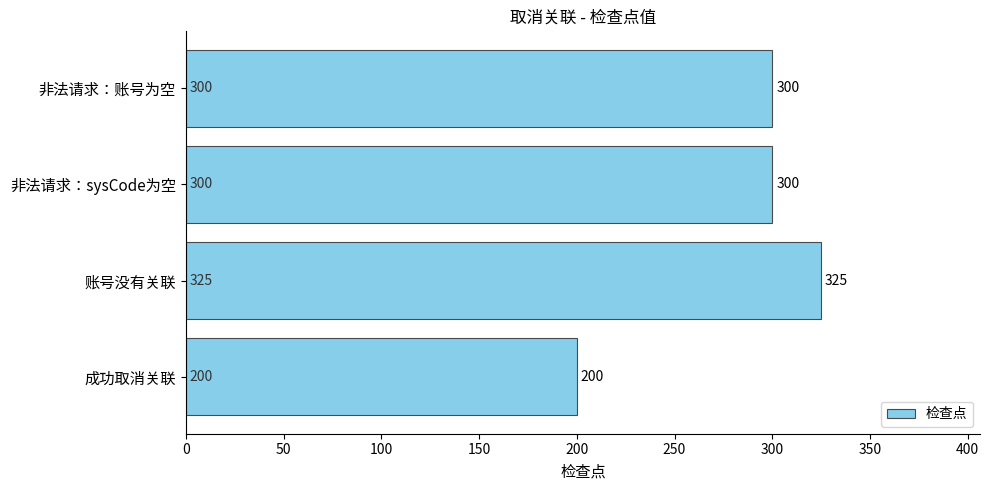

The chart shows a value of 200 at 成功取消关联. True or false?

True